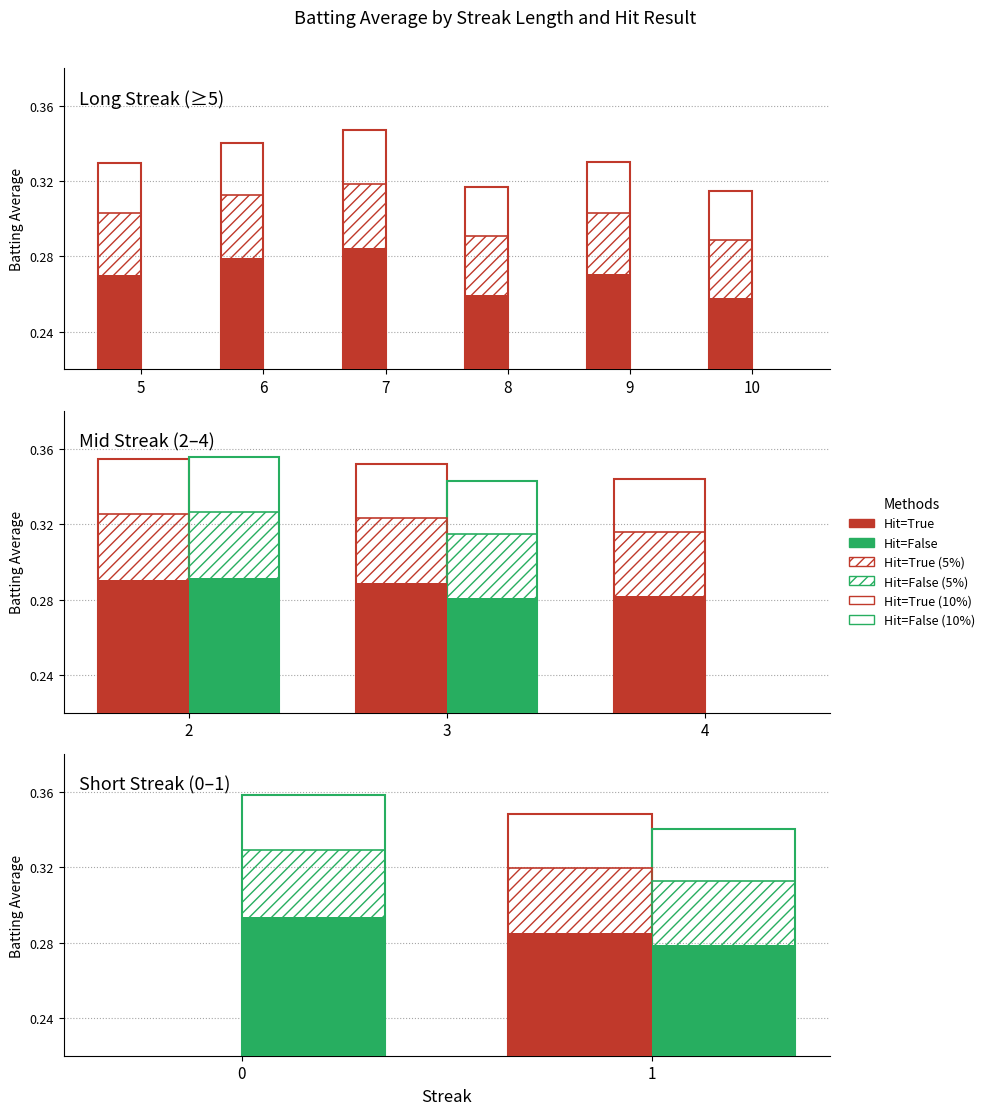

What are all the series names shown in the legend?

Hit=True, Hit=False, Hit=True (5%), Hit=False (5%), Hit=True (10%), Hit=False (10%)